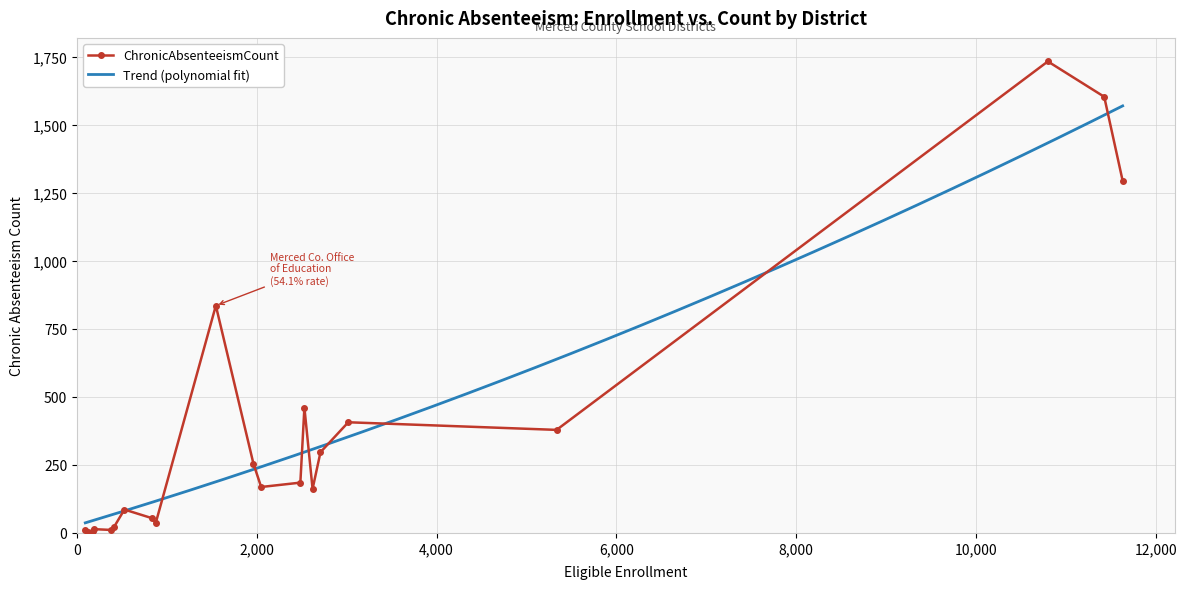

How many data points are above 169?

10